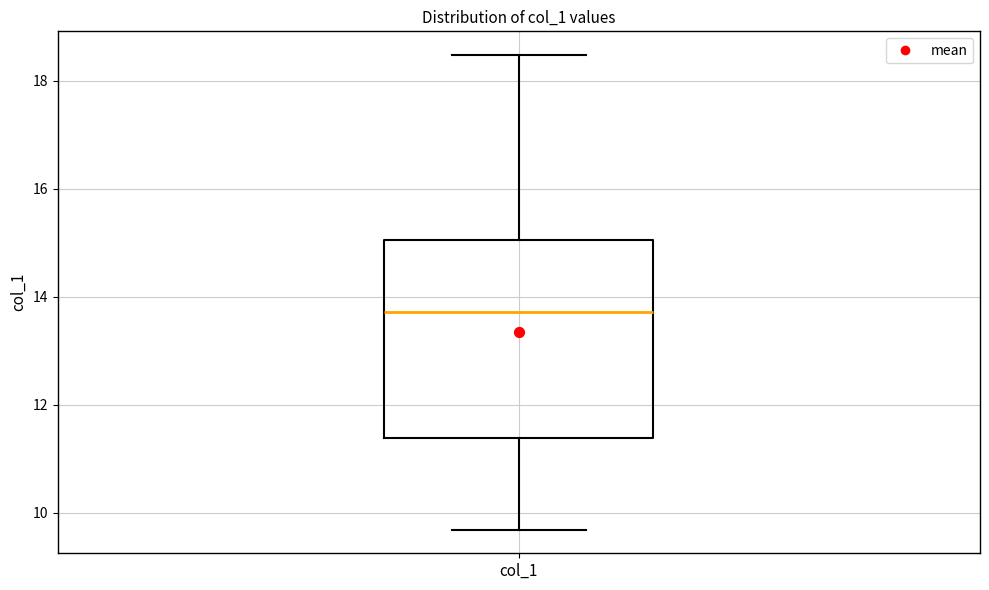

Transcribe this box plot: give where the median line is, the range the box spans, and where the two whiskers end, as read against the y-axis. The values are not printed on the chart, so give them approximately, as read against the axis.

median 13.8, box 11.4 to 15.0, whiskers 9.6 to 18.4